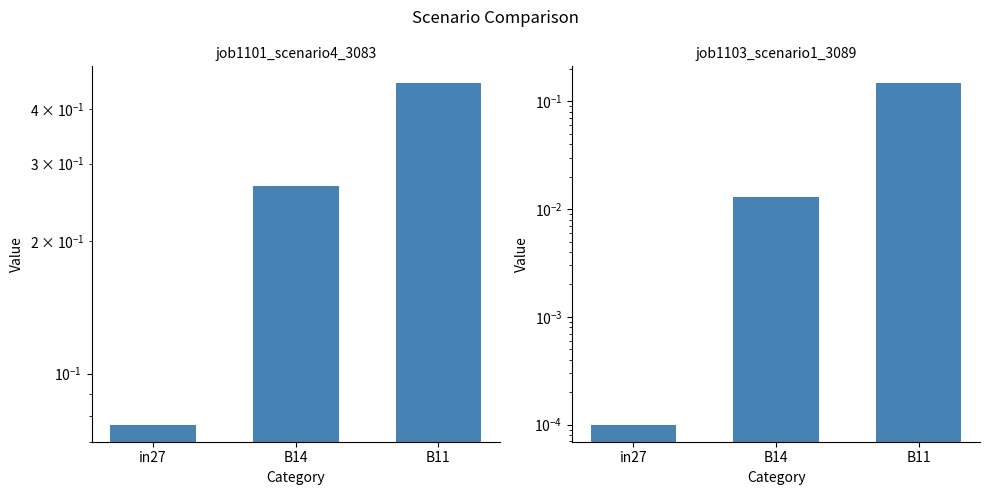

Rank the series by their maximum value, from lowest to highest.

job1103_scenario1_3089, job1101_scenario4_3083